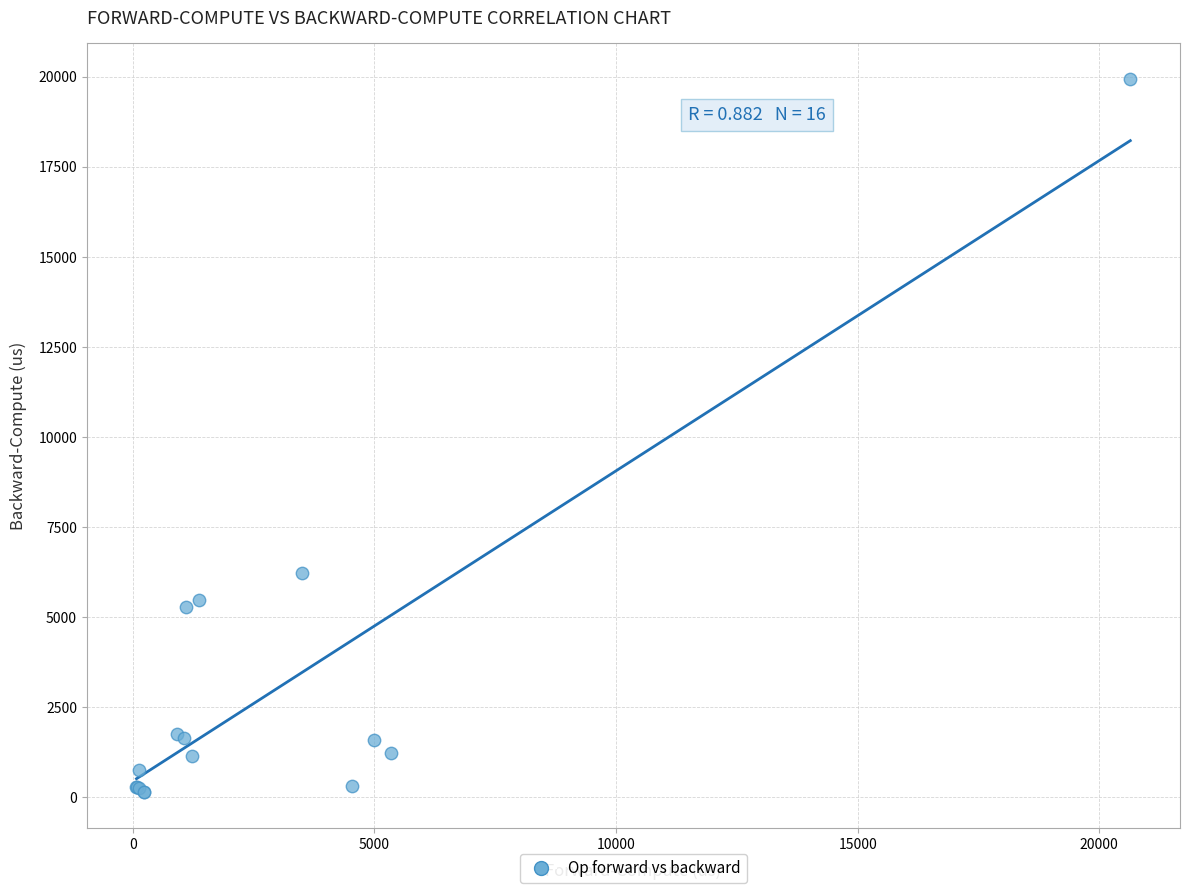

What Y value in the scatter plot is closest to 10039?

6235.5